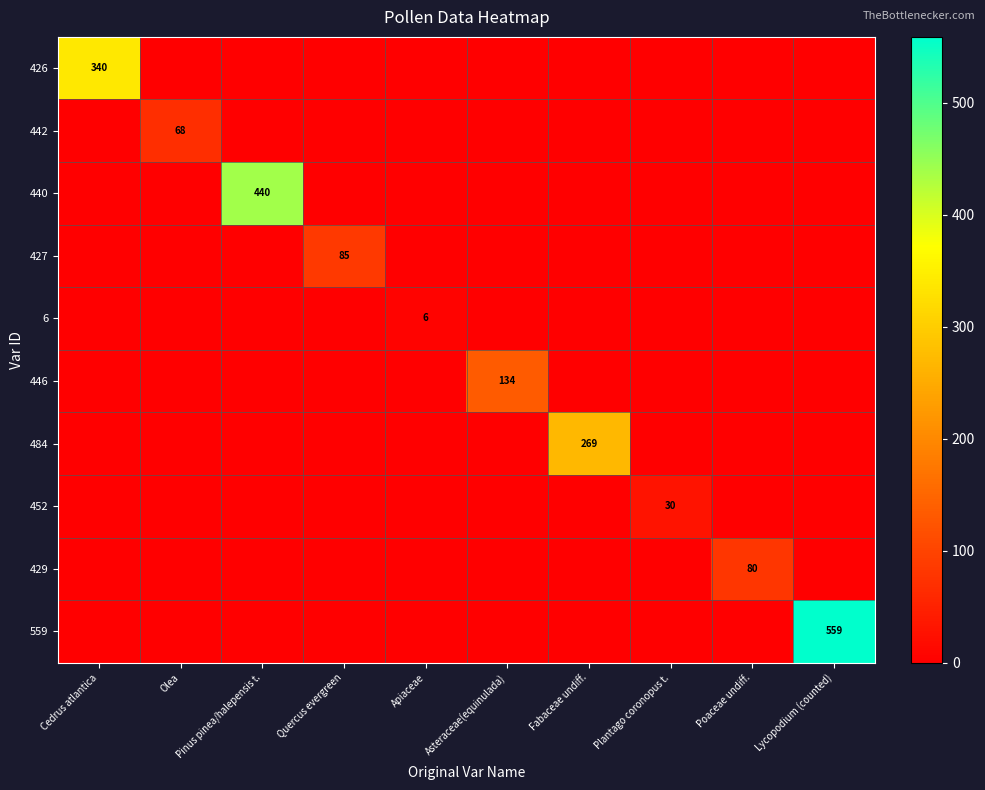

What is the difference between the maximum and second lowest values in the 452 series?

30